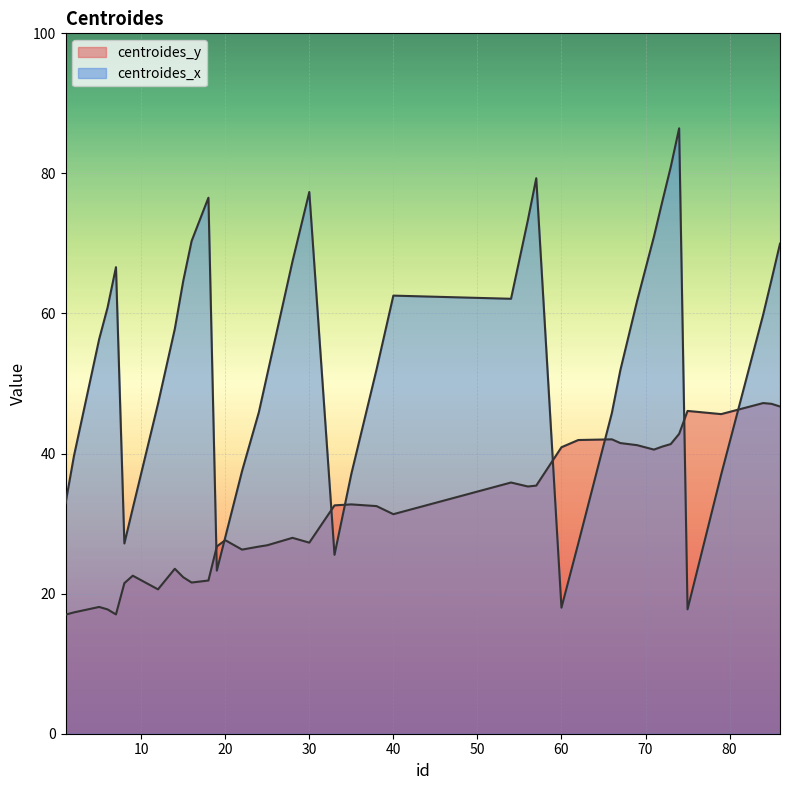

What is the sum of all centroides_y values?

1272.6